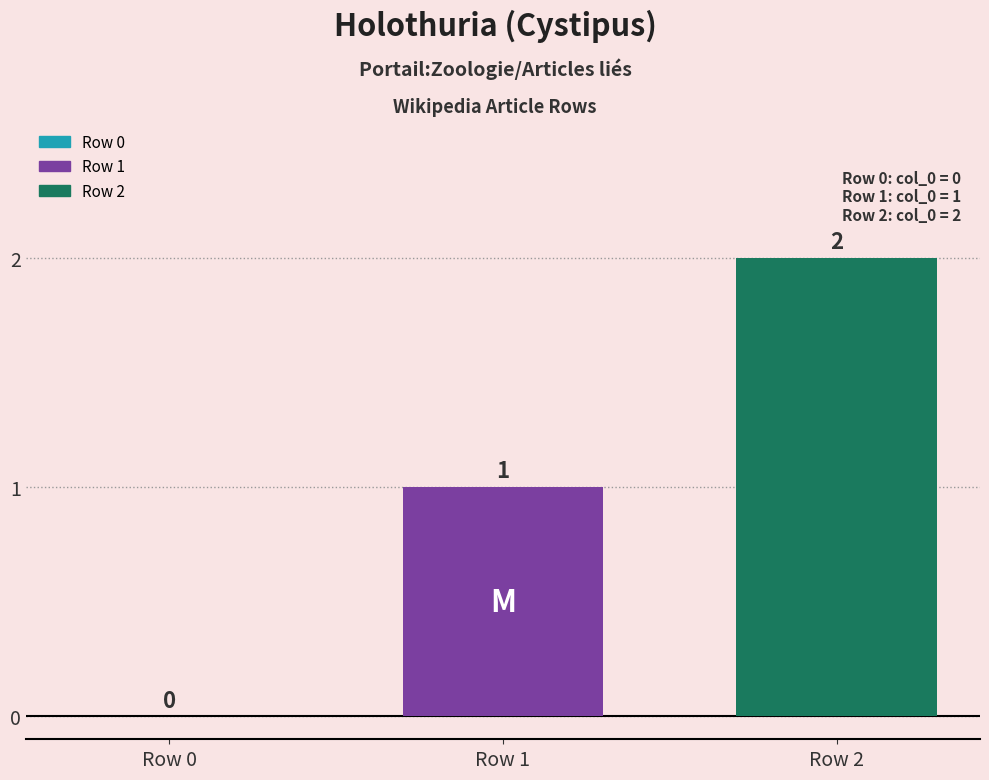

Between Row 2 and Row 1, which is larger?

Row 2